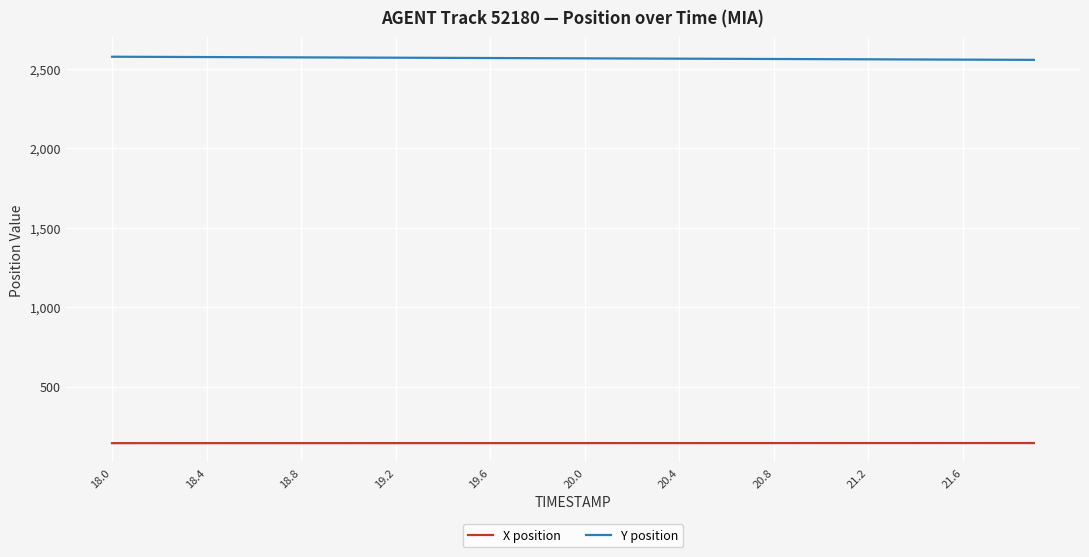

True or false: X position and Y position intersect in this chart.

False